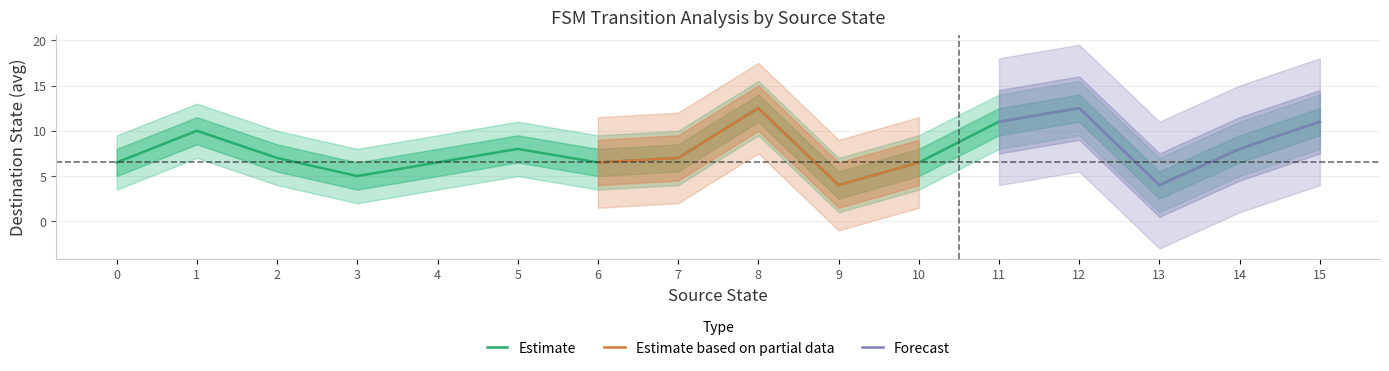

What is the lowest value of the Estimate series?

4.0